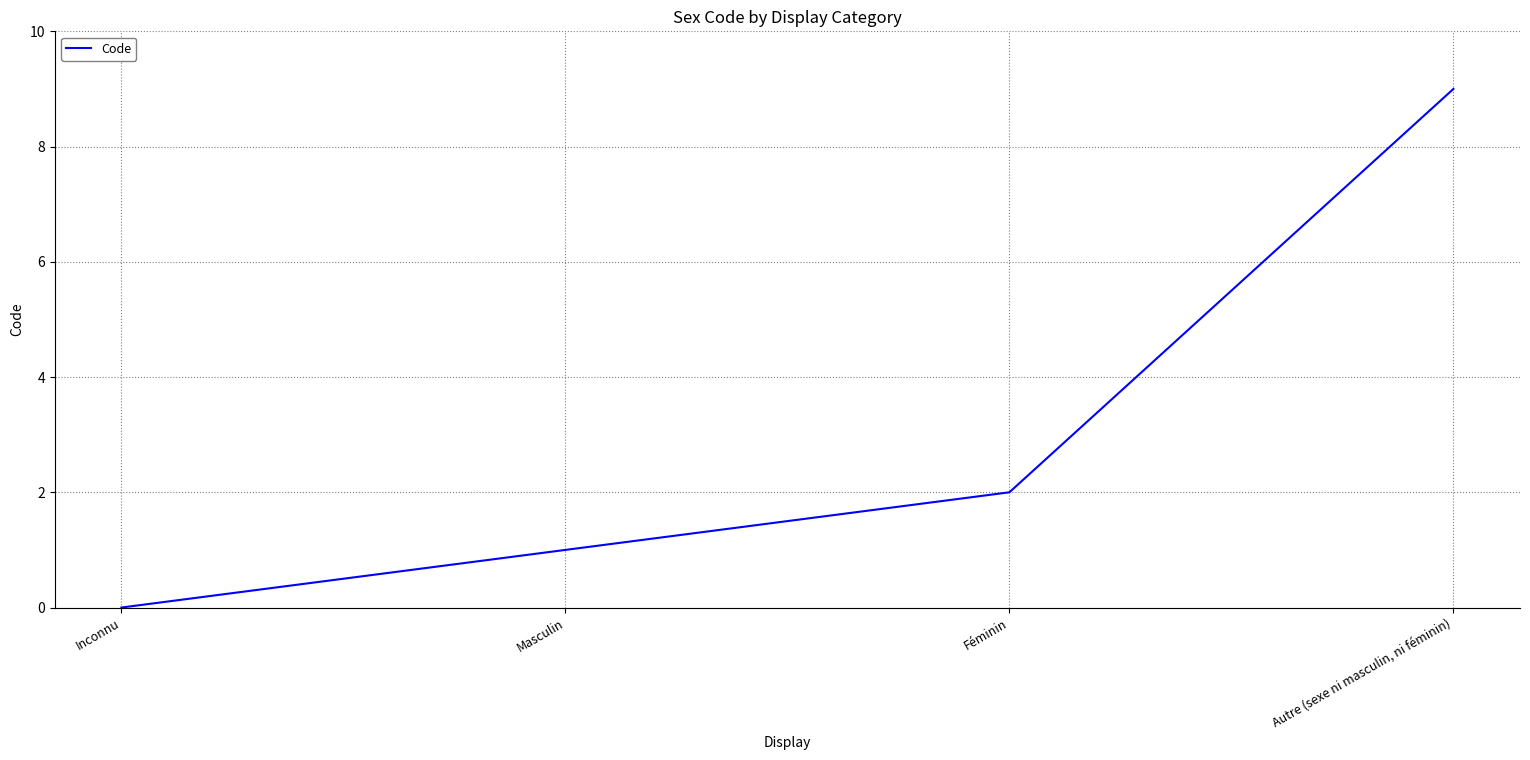

Which category has the lowest value across all series?

Inconnu